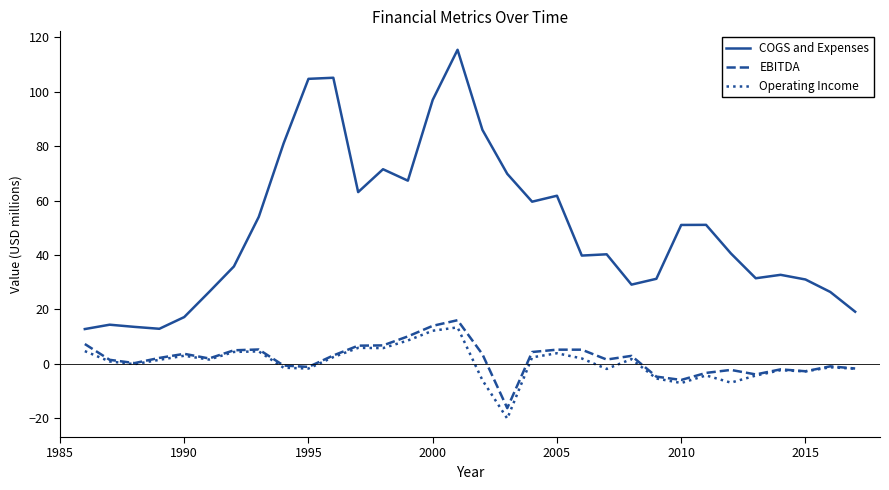

How many lines are shown in the chart?

3